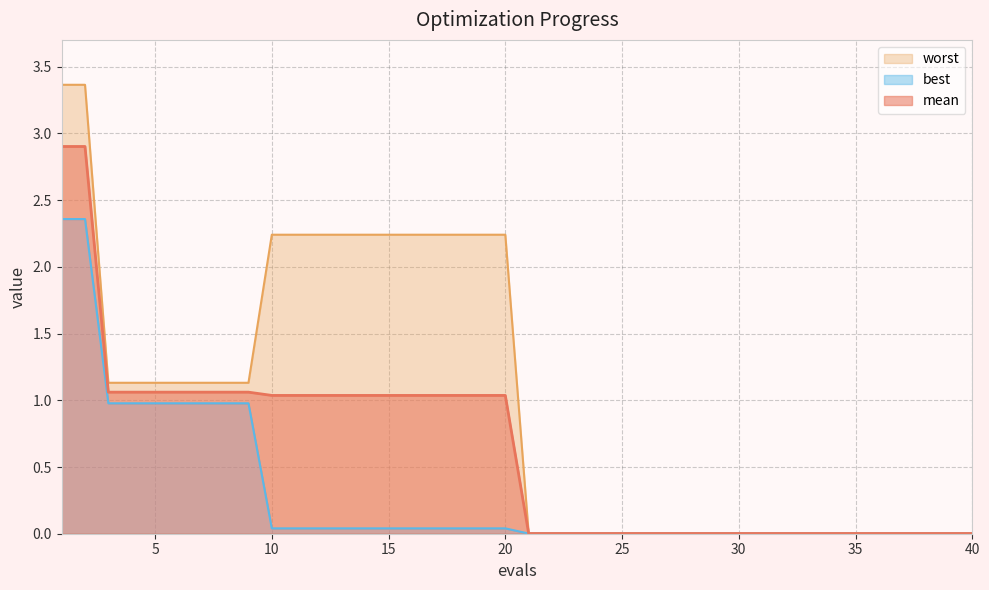

True or false: best has more than 2 points higher than both neighbors.

False